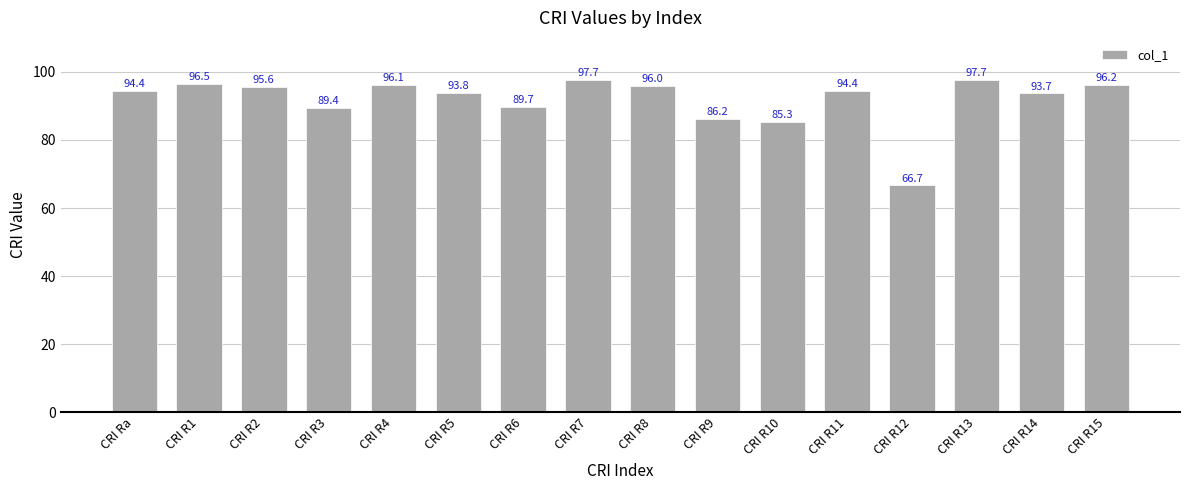

Approximately how many times larger is the value at CRI R13 compared to CRI R9?

1.1